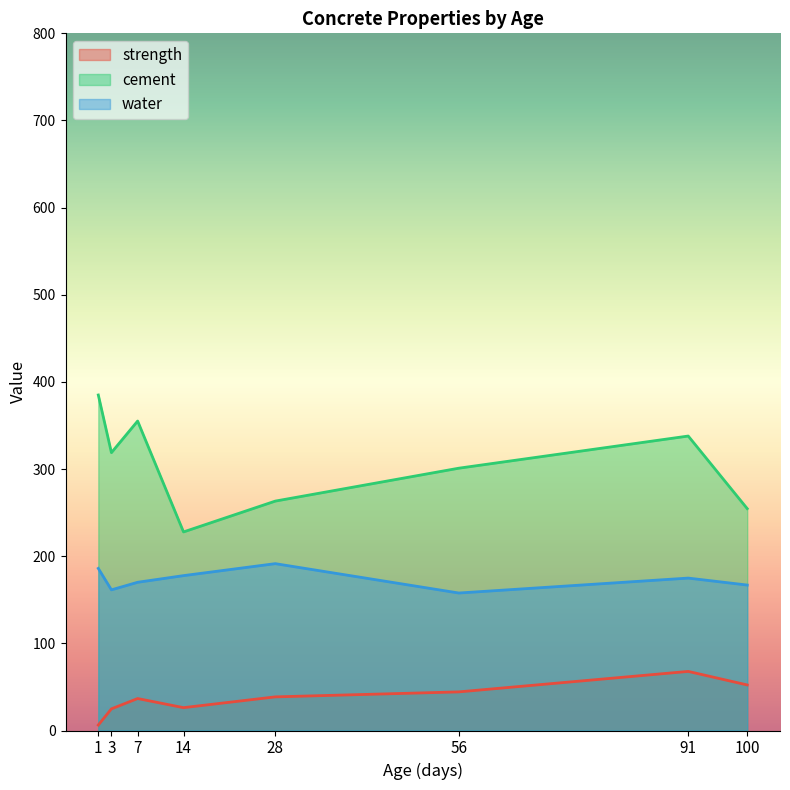

How many lines are shown in the chart?

3